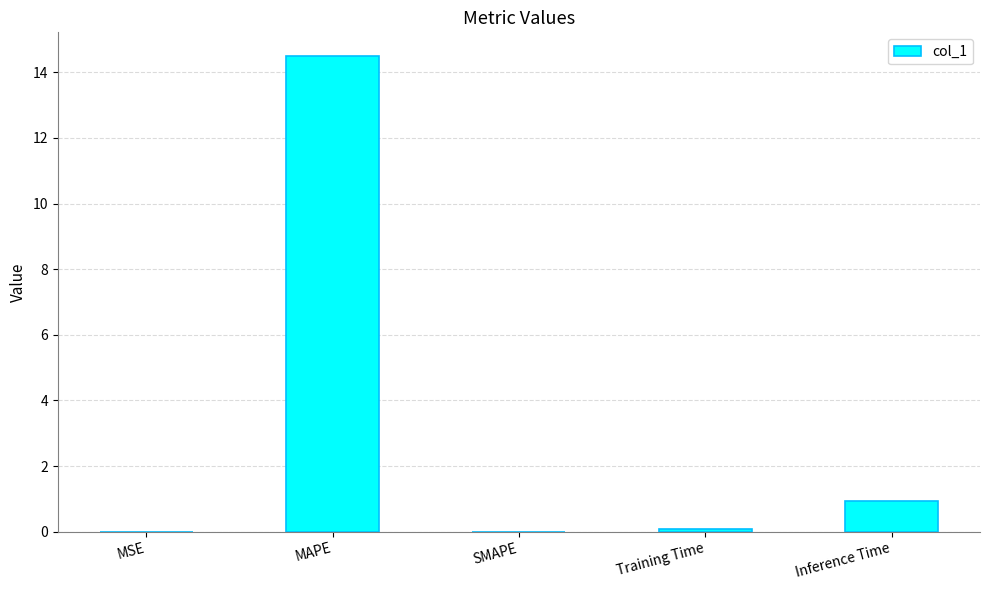

What is the change in value from MAPE to Inference Time?

-13.6